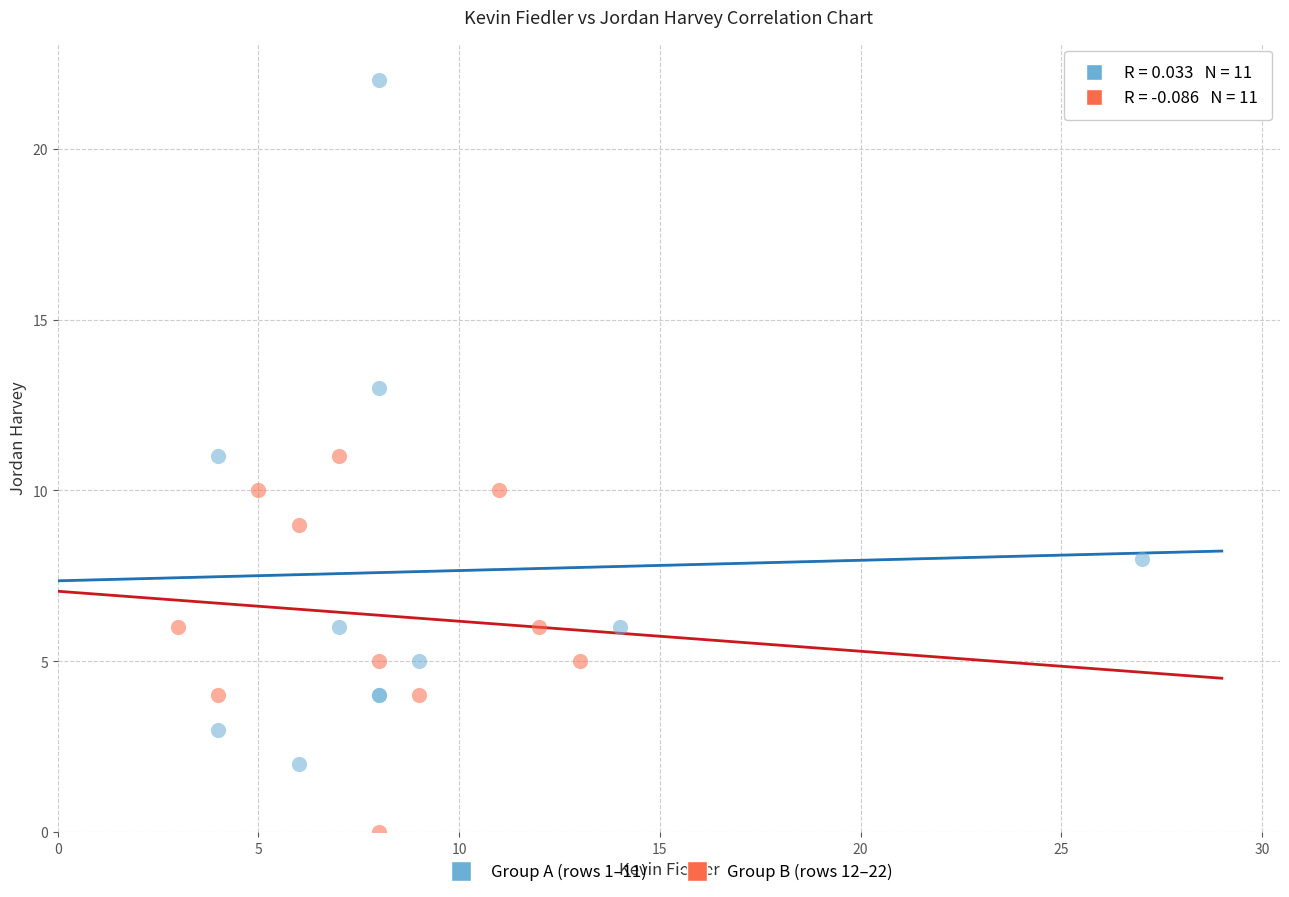

Which series has the widest spread of Y values?

Group A (rows 1–11)